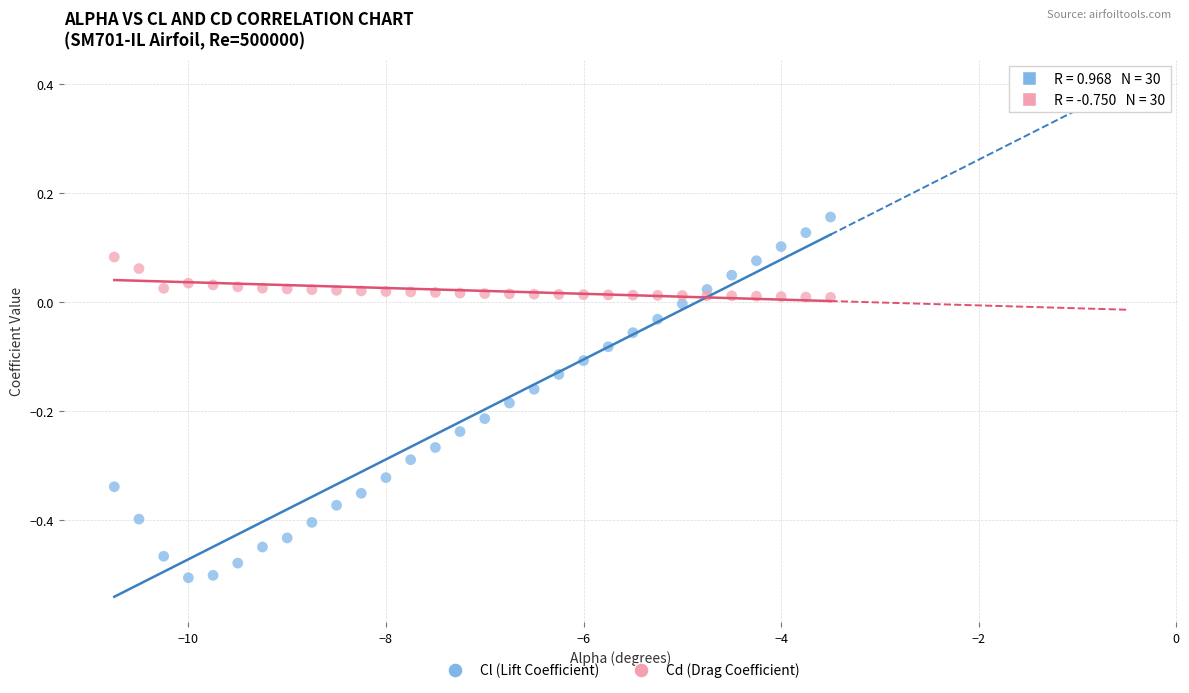

Across all data points, what is the range of X values (max minus min)?

7.2